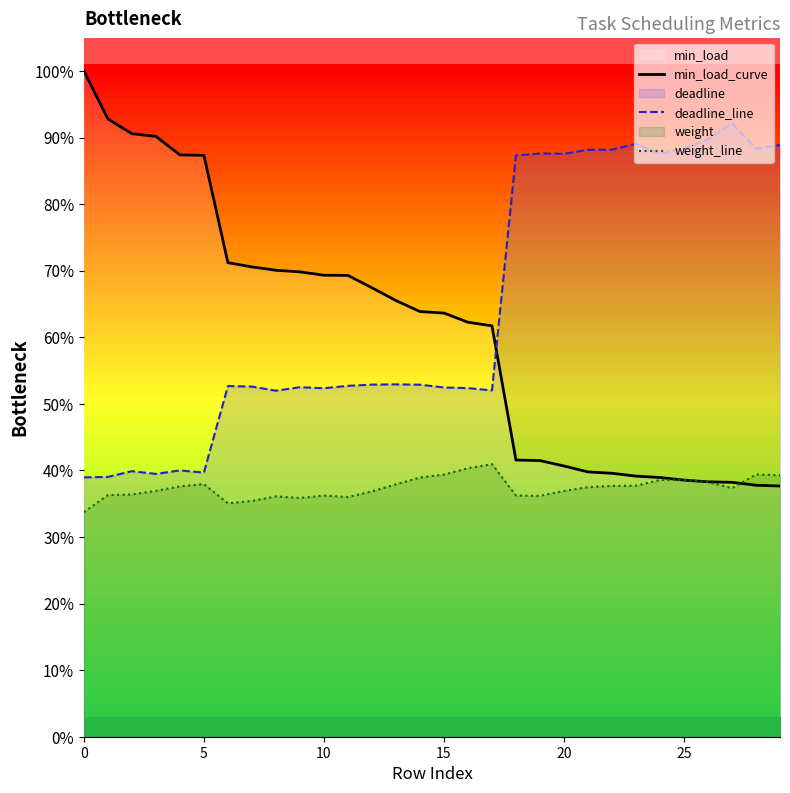

What value does the weight_line series have at 20?

0.4